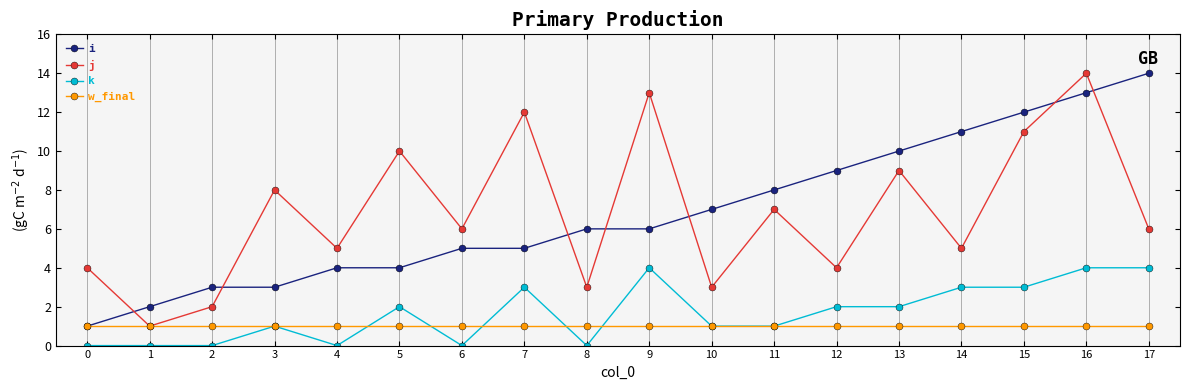

Is it true that j equals 5 at 12?

False